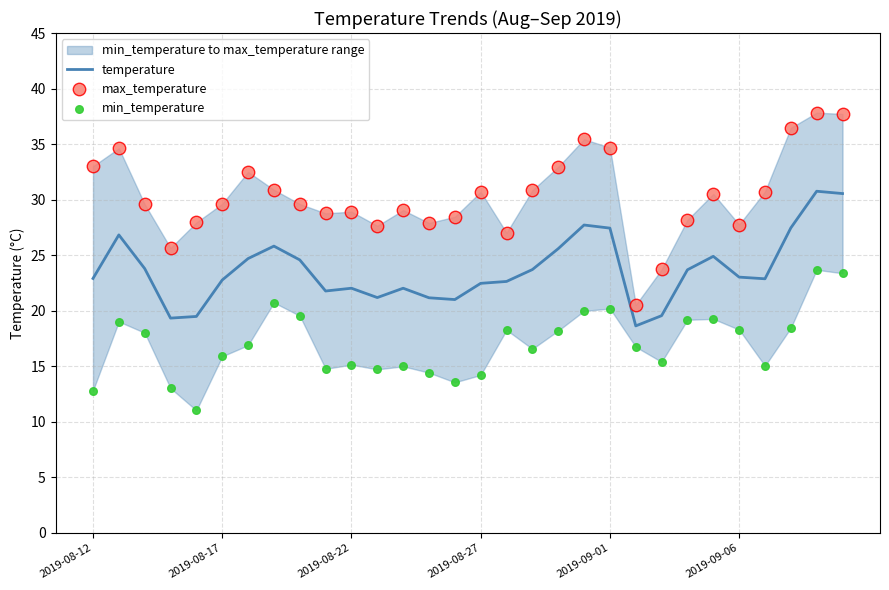

Which series has the largest total across all categories?

max_temperature